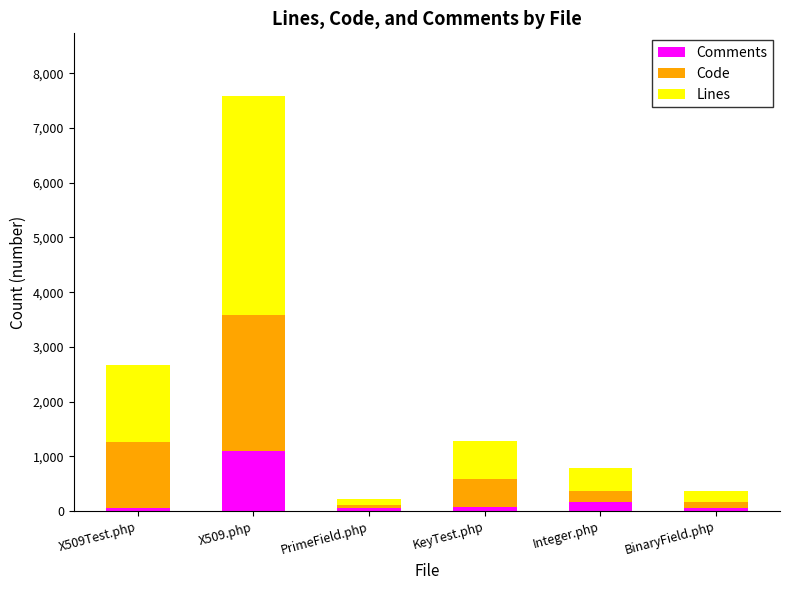

At which category is the sum across all series the highest?

X509.php